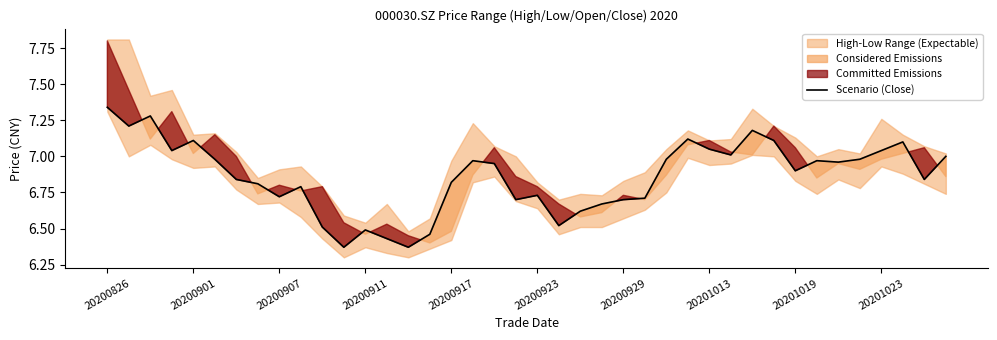

At which label does Scenario (Close) reach its peak?

20200826